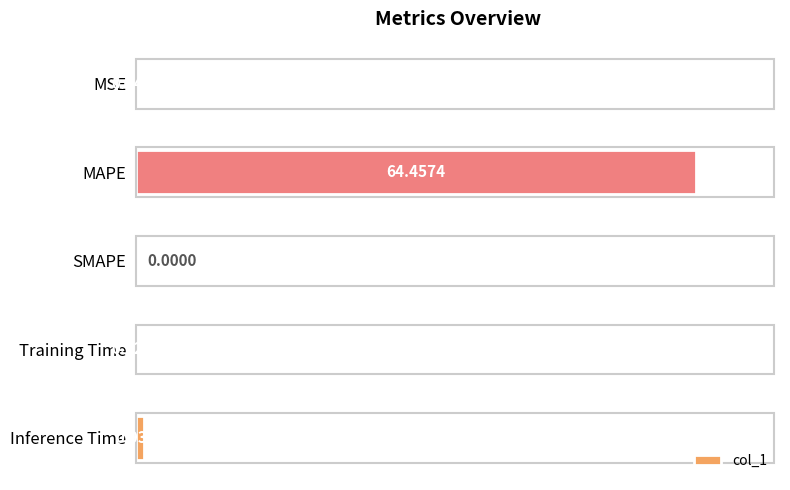

What is the sum of the values at MAPE and MSE?

64.5